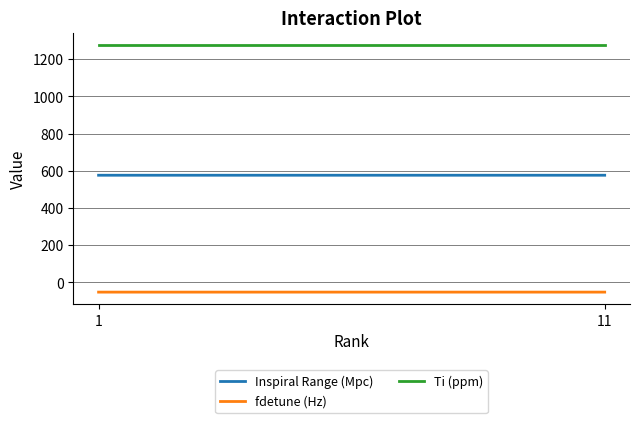

List the series in order of their overall mean, lowest first.

fdetune (Hz), Inspiral Range (Mpc), Ti (ppm)